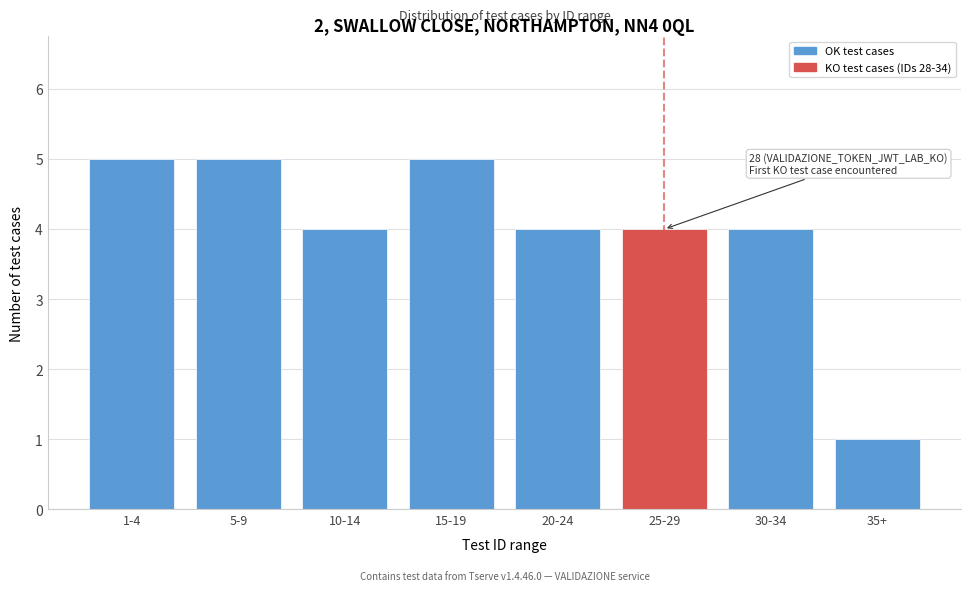

Reading left to right, what are all the values shown in this chart?

1-4=5	5-9=5	10-14=4	15-19=5	20-24=4	25-29=4	30-34=4	35+=1